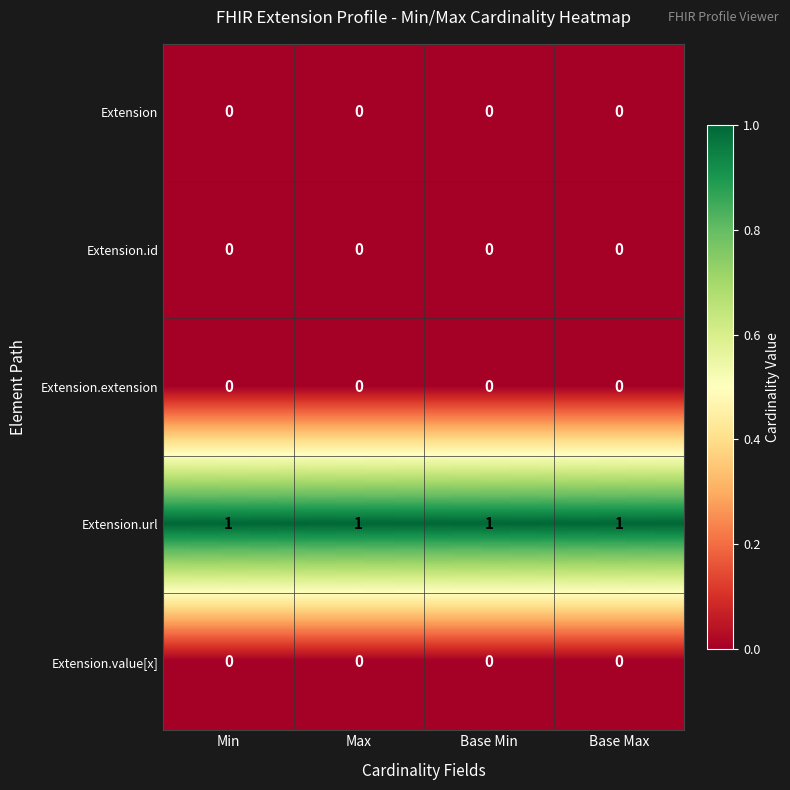

What is the sum of all Extension.url values?

4